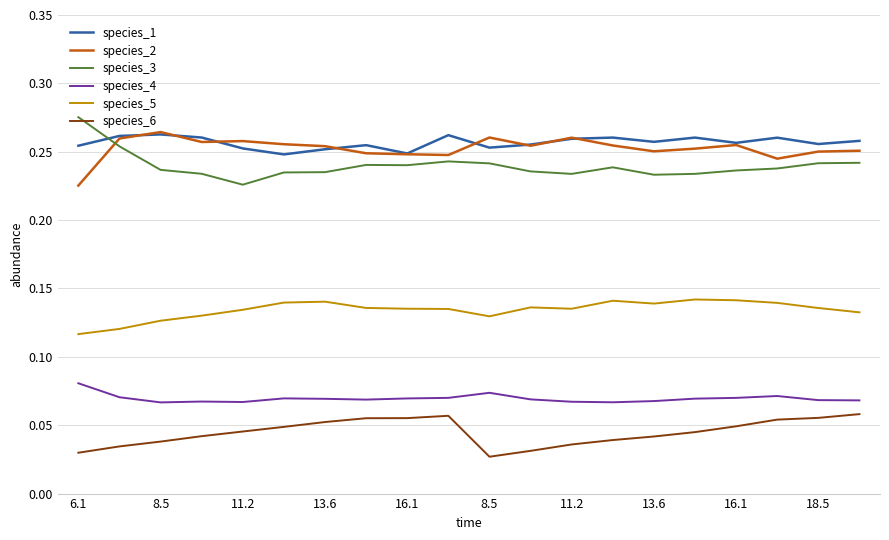

True or false: species_3 and species_5 cross at least once.

False